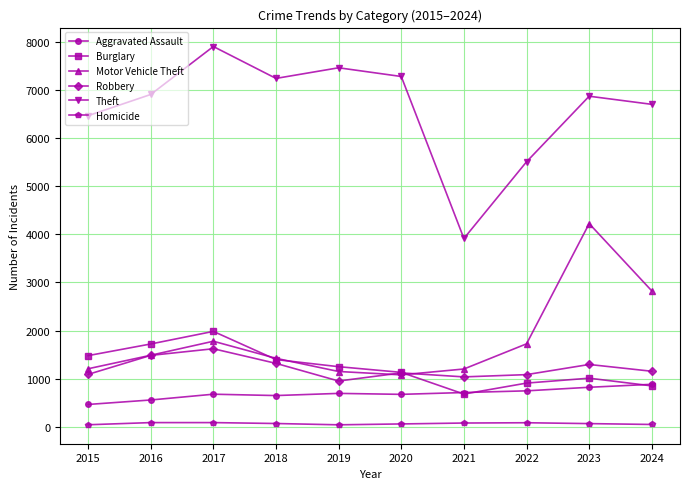

True or false: Aggravated Assault and Homicide cross at least once.

False